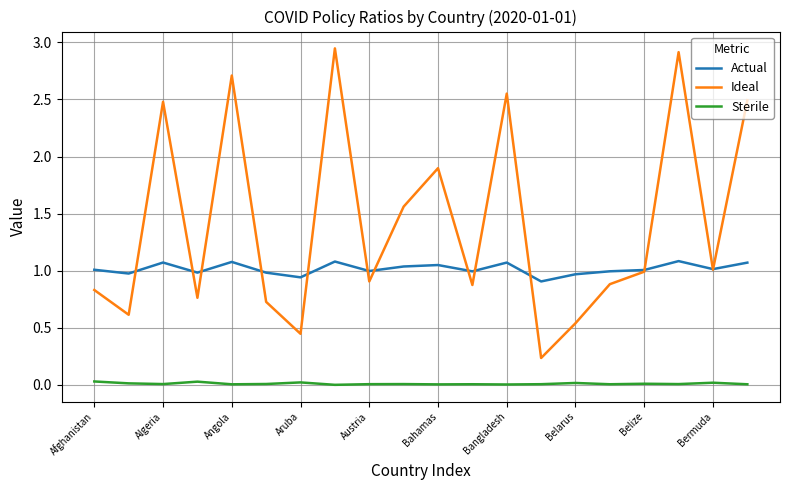

True or false: Sterile and Actual intersect in this chart.

False